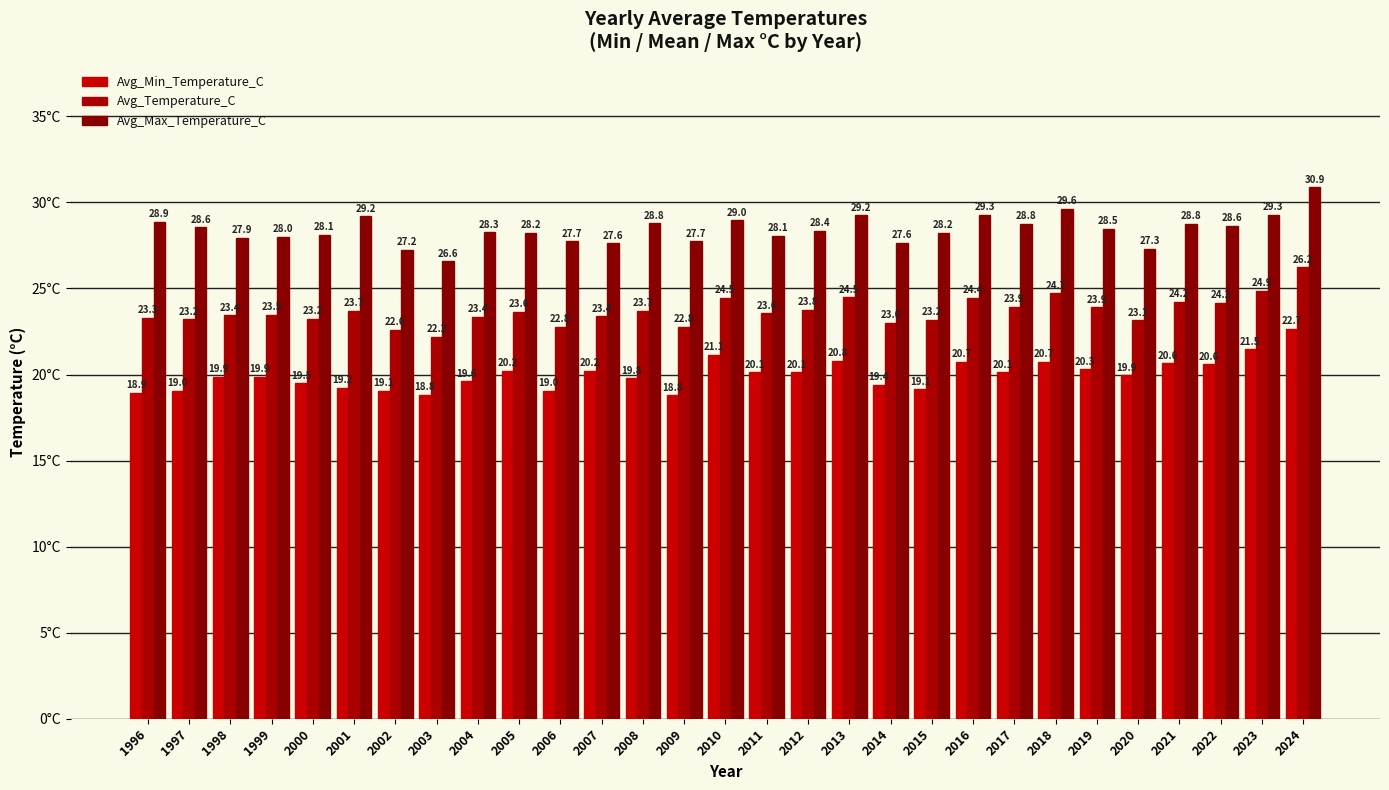

Rank the series by their maximum value, from highest to lowest.

Avg_Max_Temperature_C, Avg_Temperature_C, Avg_Min_Temperature_C